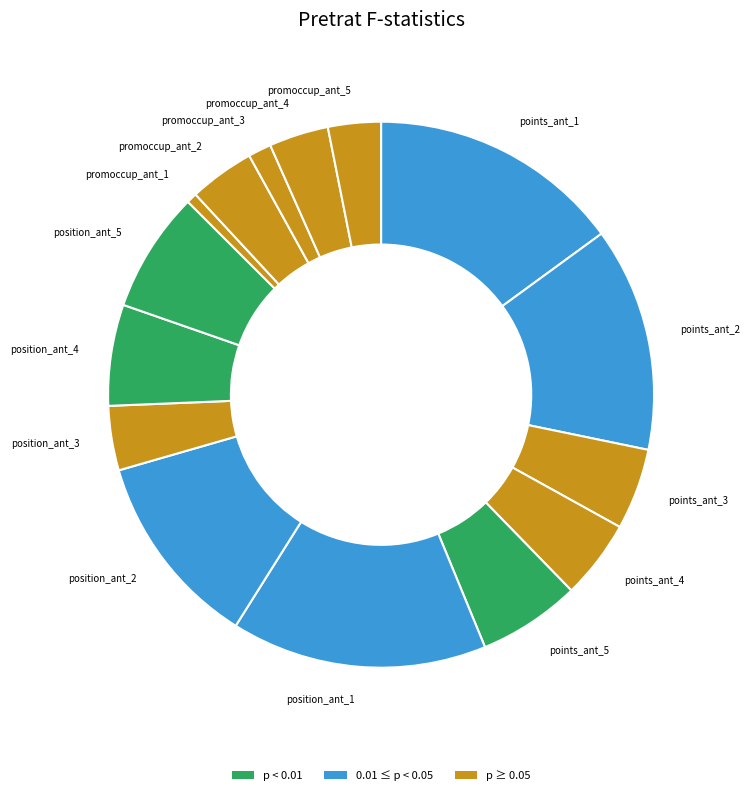

Do promoccup_ant_5 and points_ant_3 together represent more than half of the pie?

No